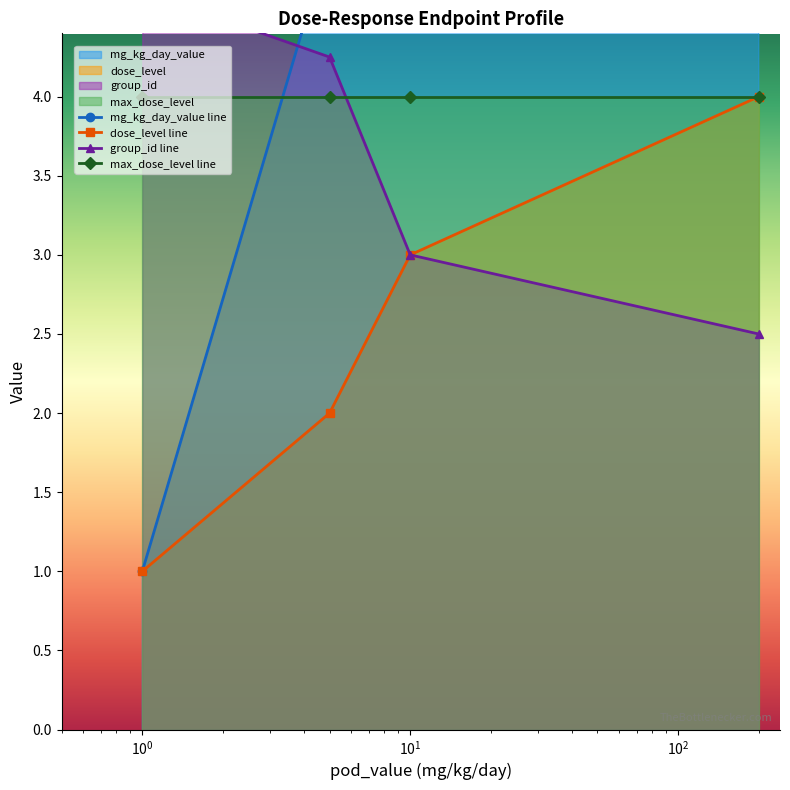

What is the highest value of the max_dose_level line series?

4